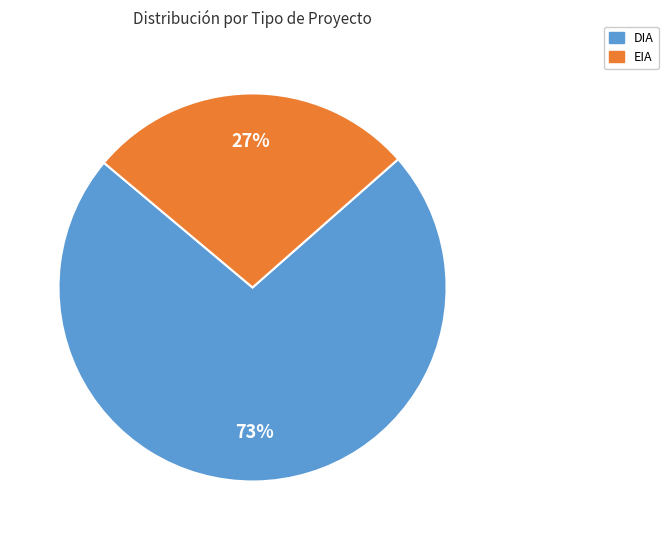

Combined, do EIA and DIA account for over 50%?

Yes